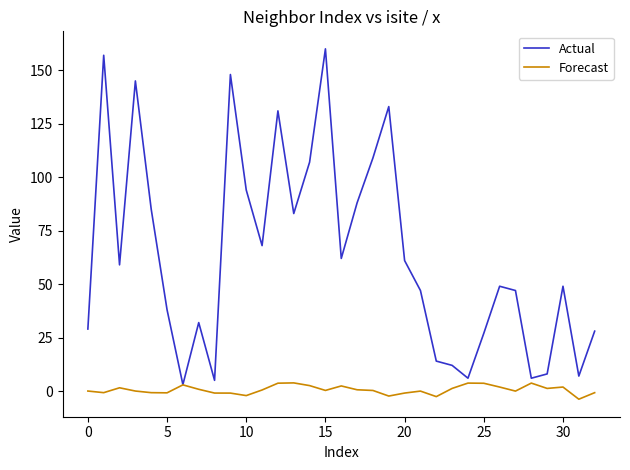

What is the smallest value displayed?

-3.8